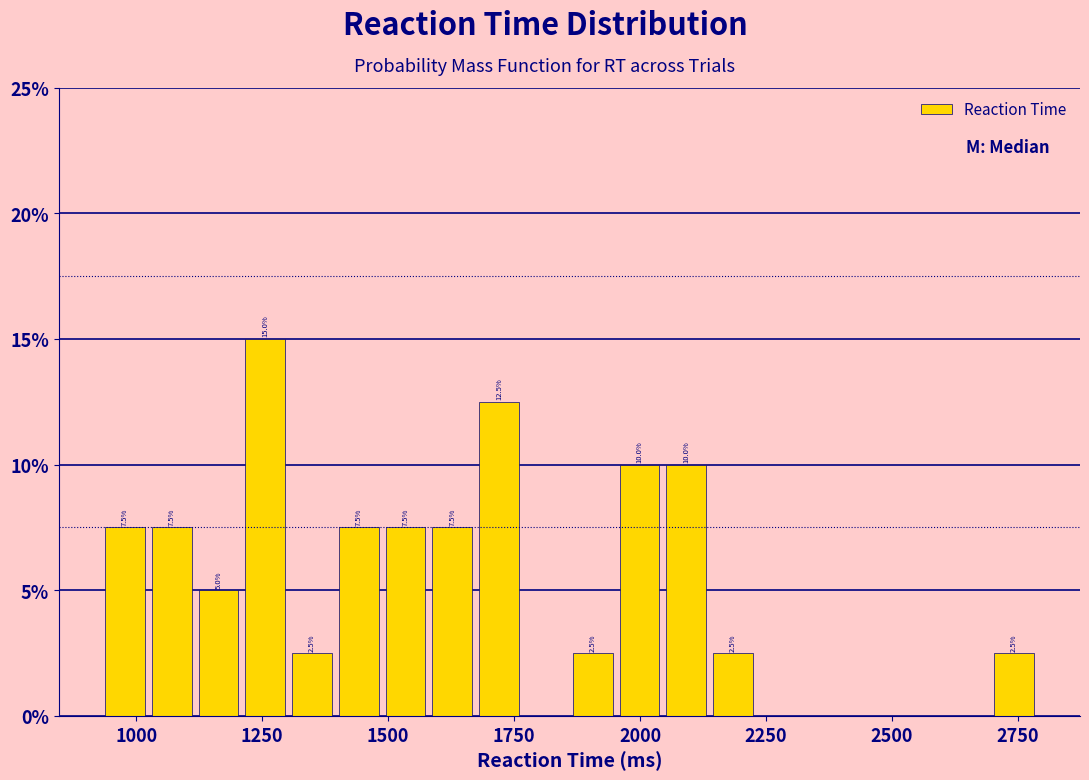

Read against the x-axis, roughly where is the centre of the tallest bar?

1250